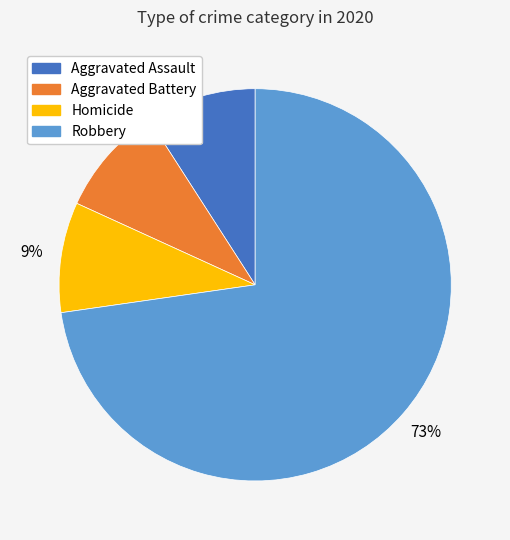

Is there a majority slice in this chart?

Yes